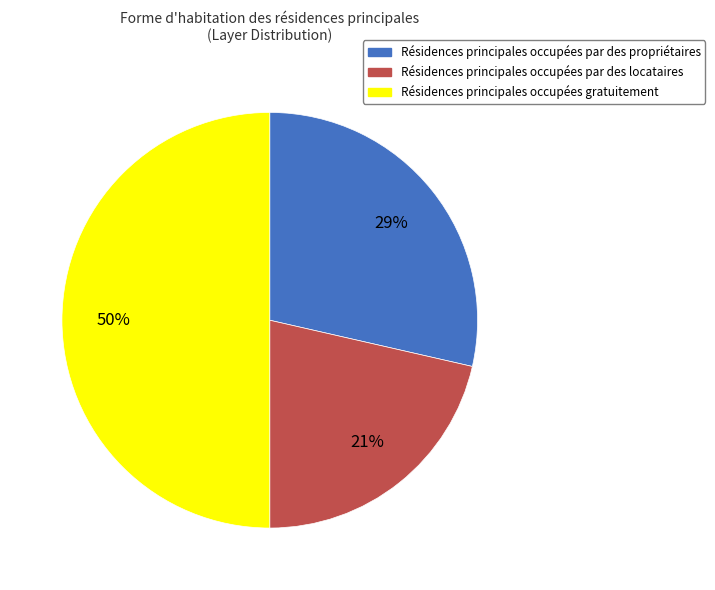

To the nearest percent, what is the difference between the largest and smallest slice percentages?

29%